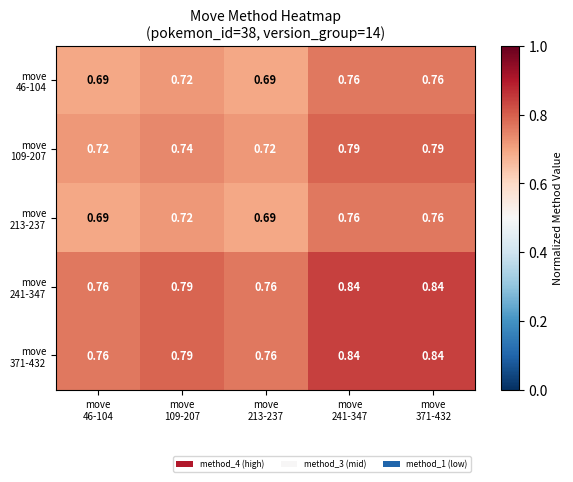

Rank the series by their maximum value, from lowest to highest.

move 46-104, move 213-237, move 109-207, move 241-347, move 371-432